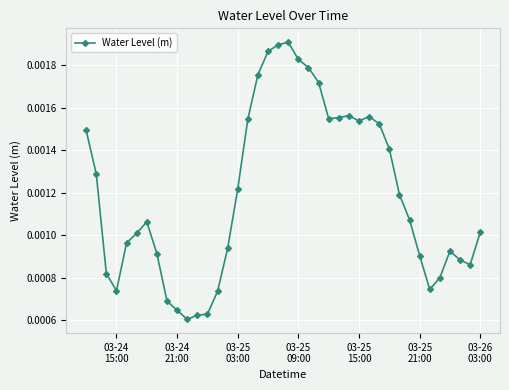

True or false: the data has more than 1 interior local peaks.

True